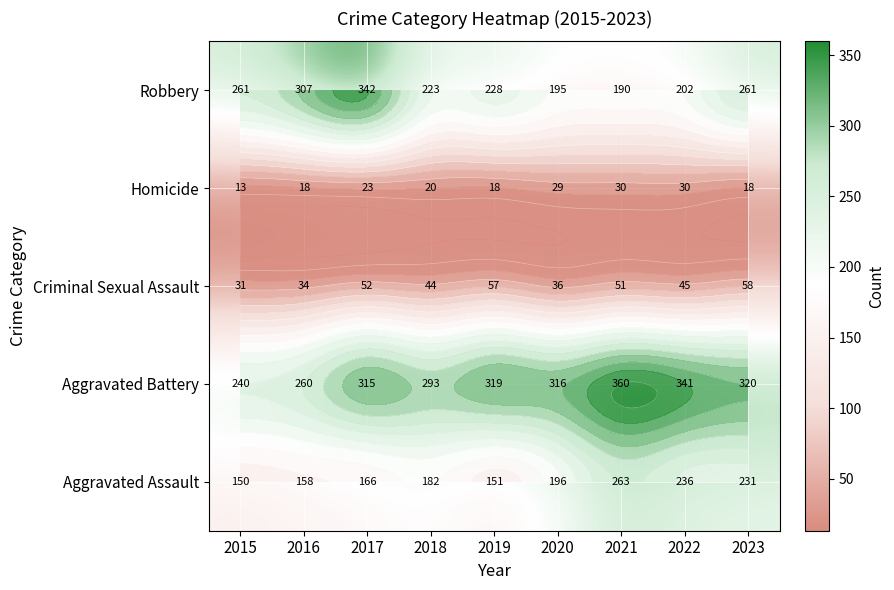

What is the total value across all series at 2019?

773